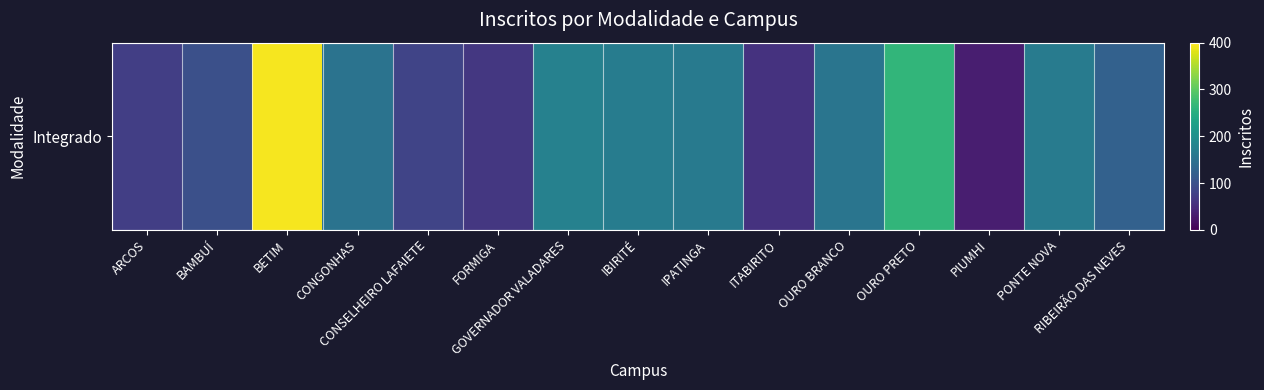

How many data points are above 153?

7